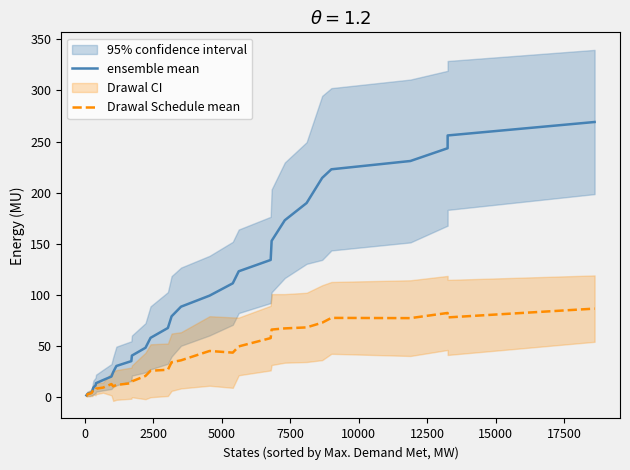

At how many categories does at least one series exceed 59?

16